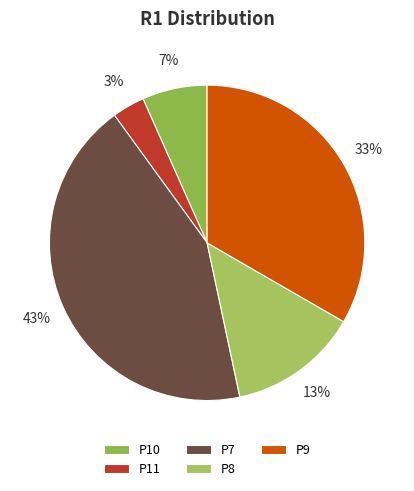

How many slices are in this pie chart?

5